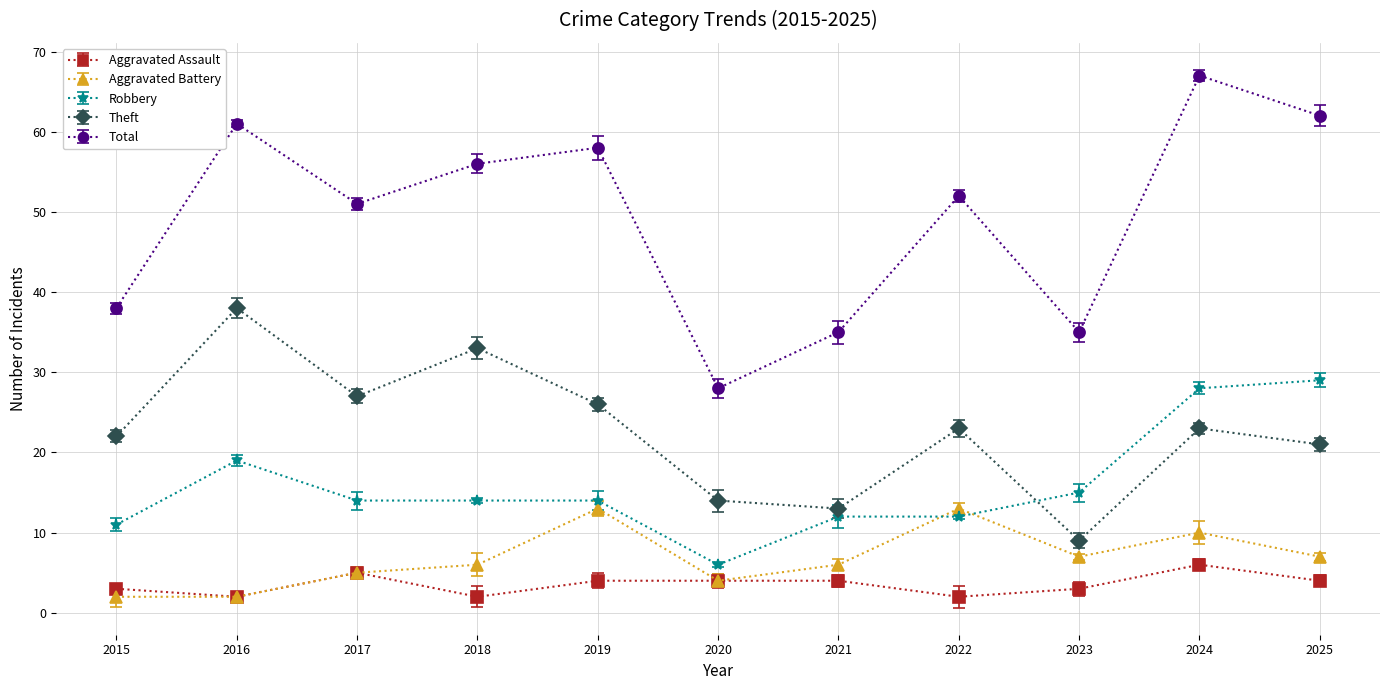

Is this an area chart (filled region under the line)?

No